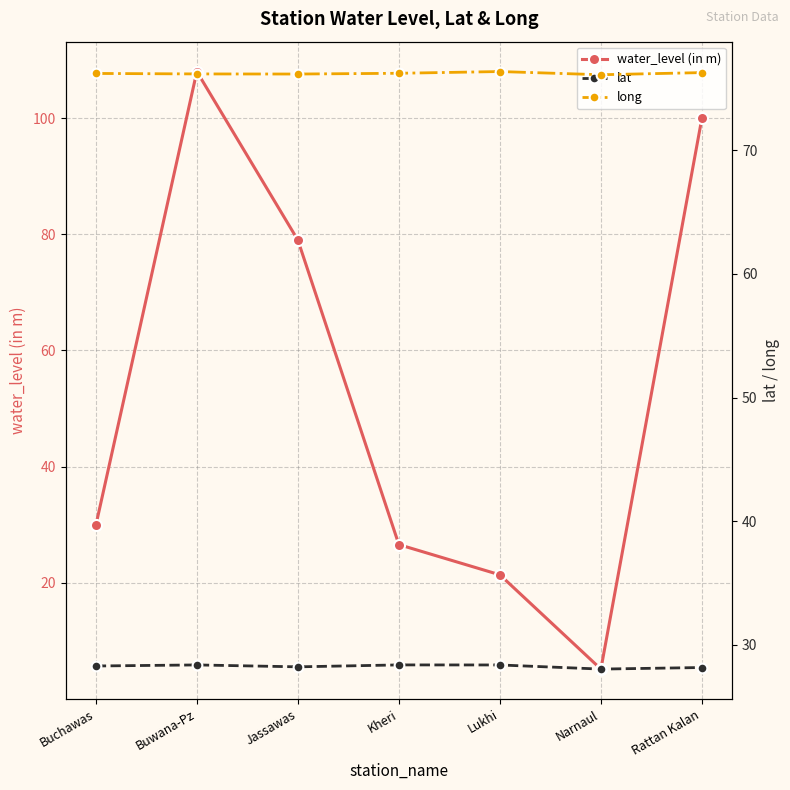

How many lines are shown in the chart?

3